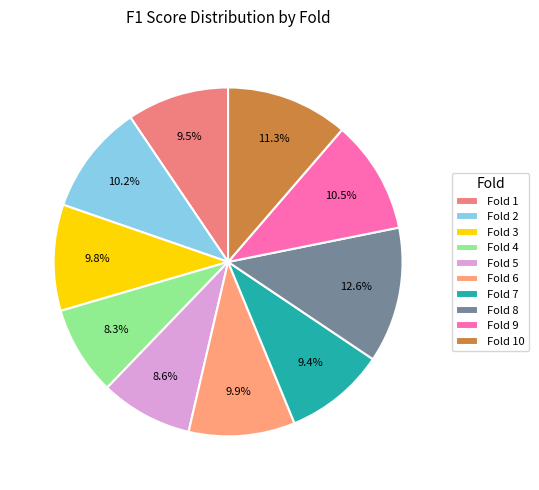

To the nearest percent, what is the average slice percentage?

10%